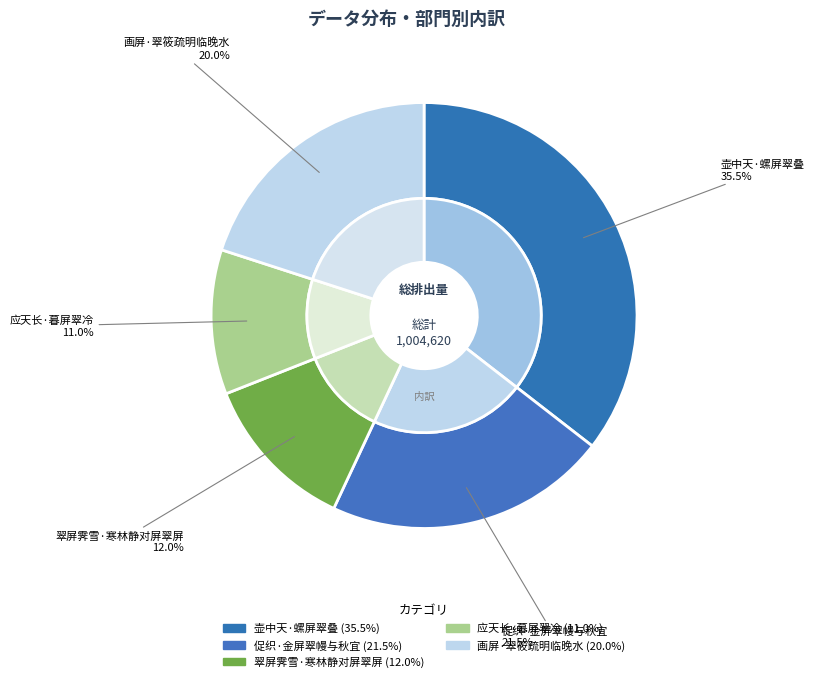

Does any single category account for the majority?

No